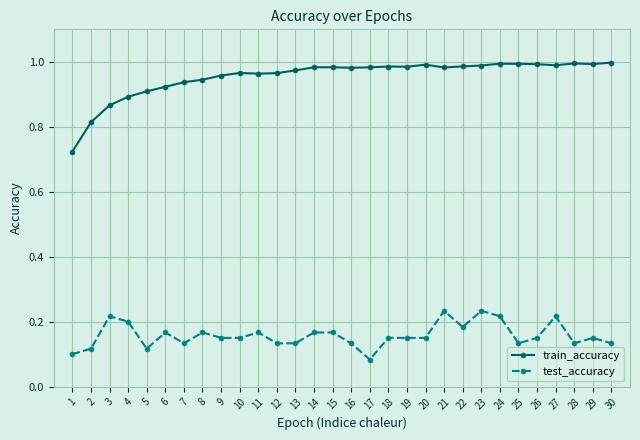

How many lines are shown in the chart?

2